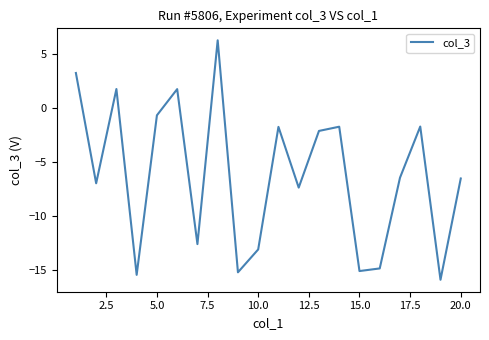

True or false: the data has more than 2 interior local peaks.

True